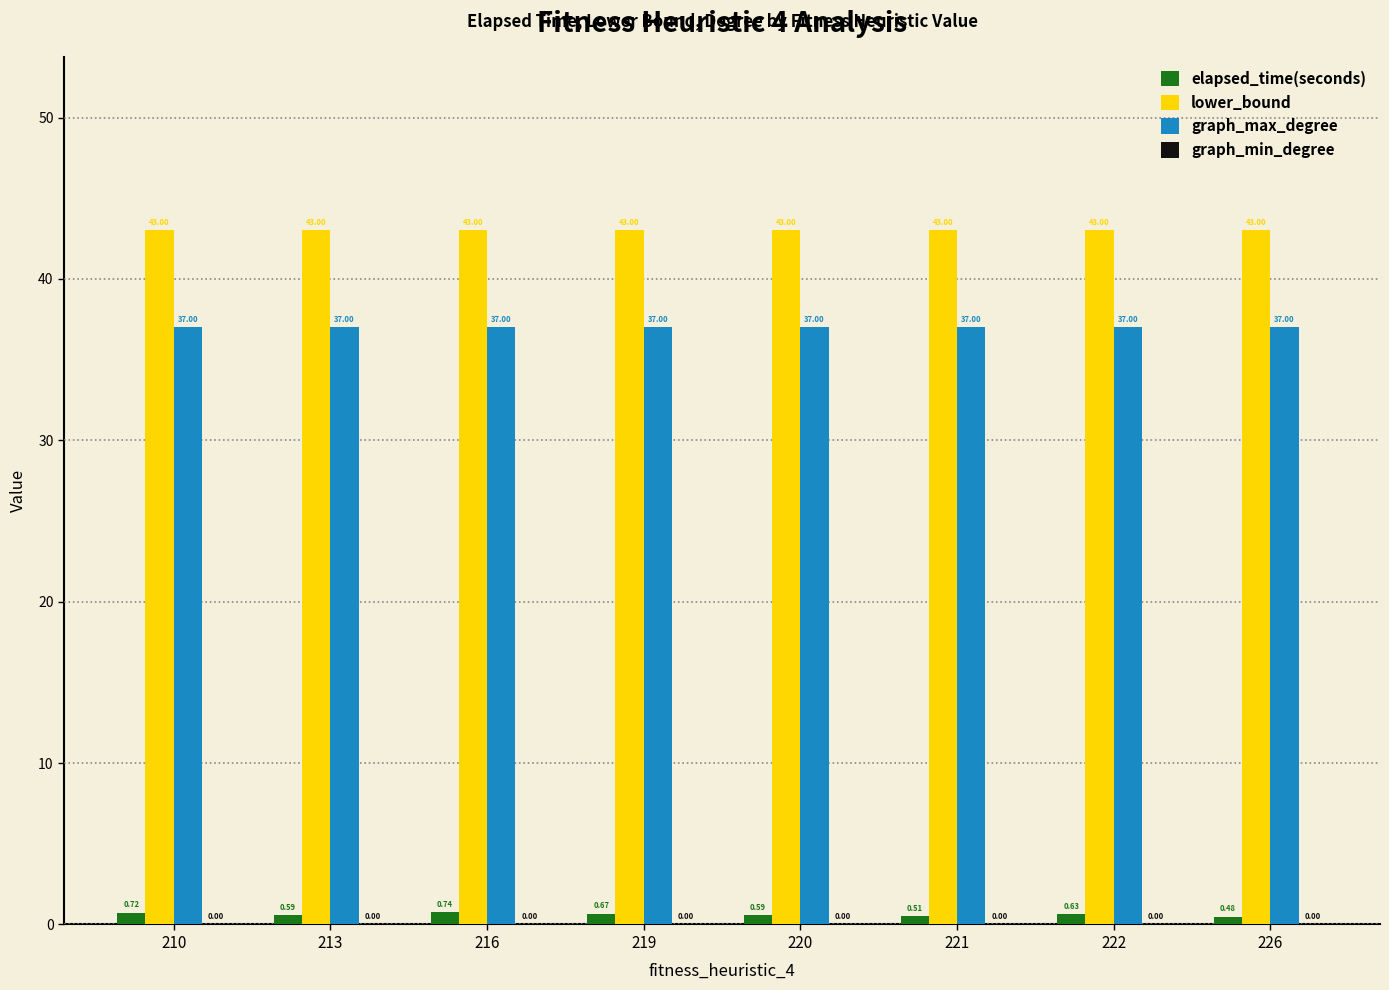

What is the greatest value displayed?

43.0